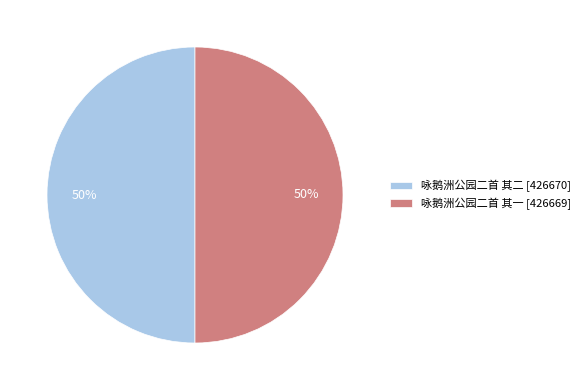

Is the sum of 咏鹅洲公园二首 其一 [426669] and 咏鹅洲公园二首 其二 [426670] greater than half?

Yes